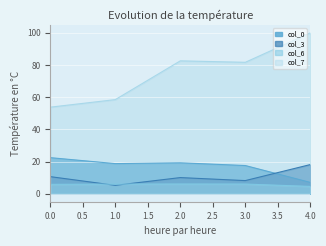

Is the value of col_6 at 4.0 greater than the value of col_3 at 2.0?

No